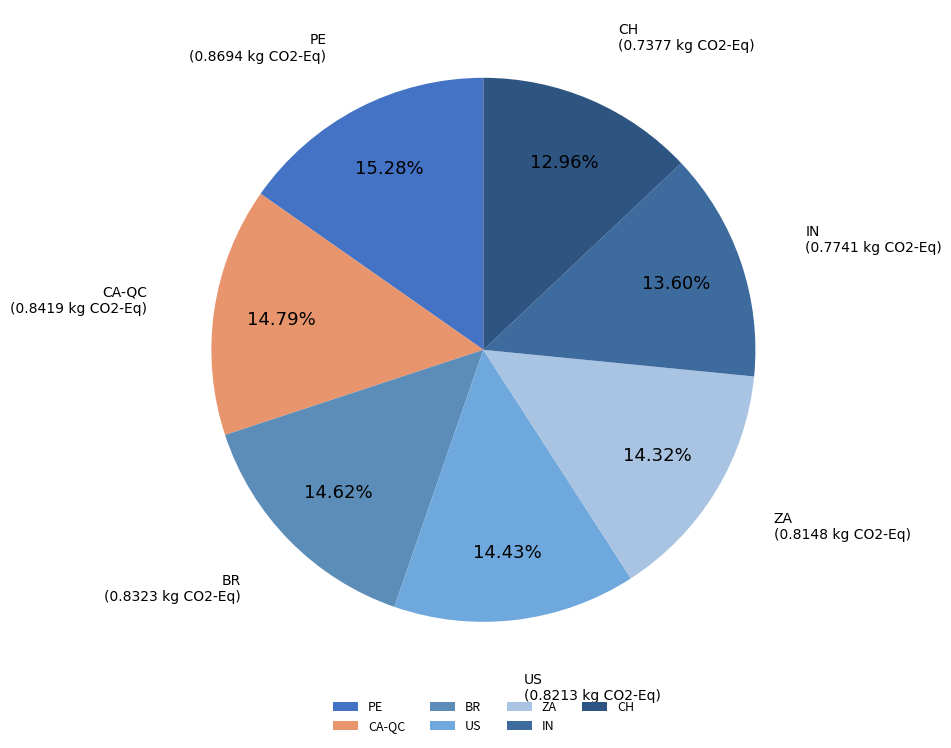

Which has a higher value, CH or US?

US